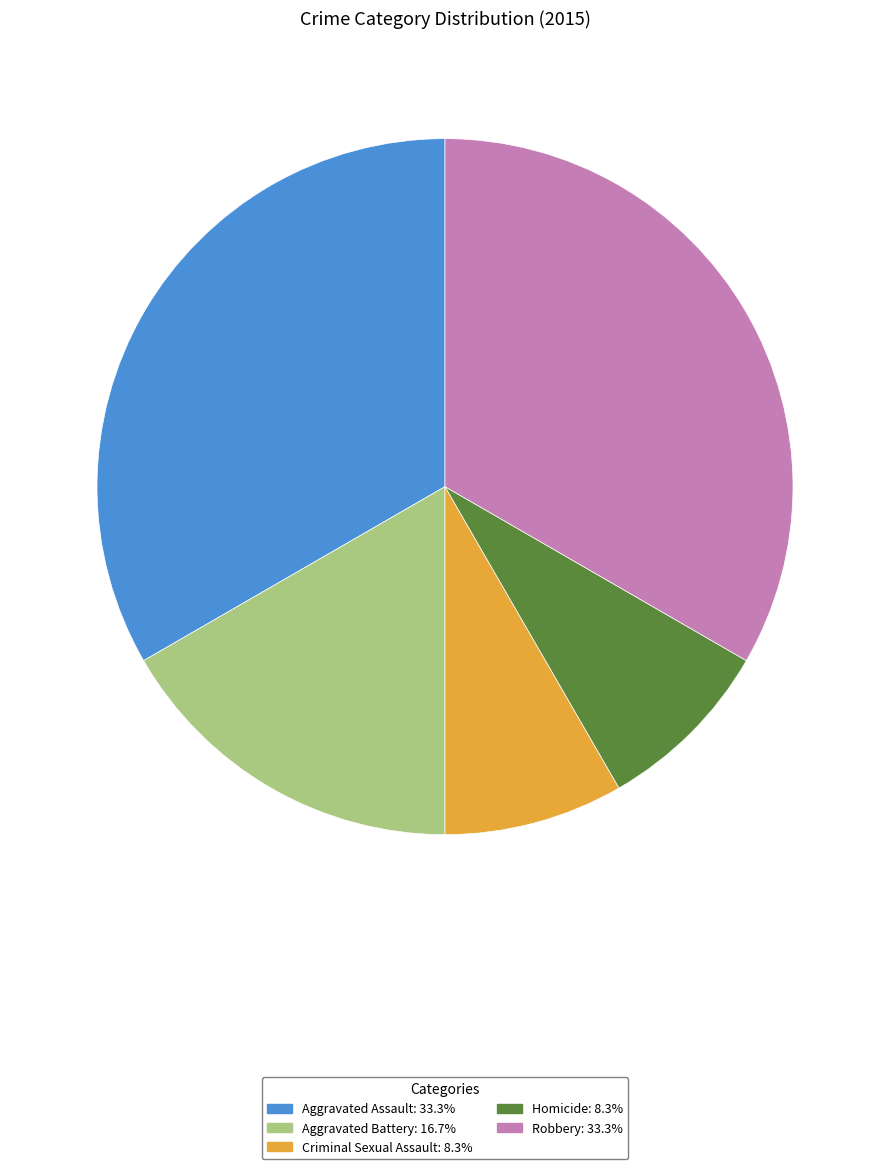

Does Aggravated Battery represent more than half of the total?

No